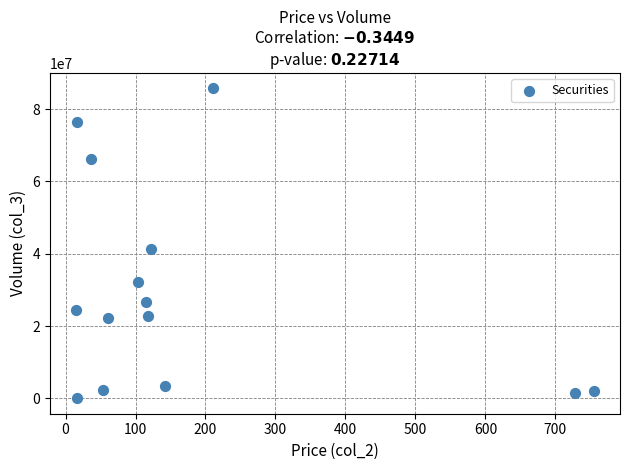

What is the range of Y values (max minus min)?

85670364